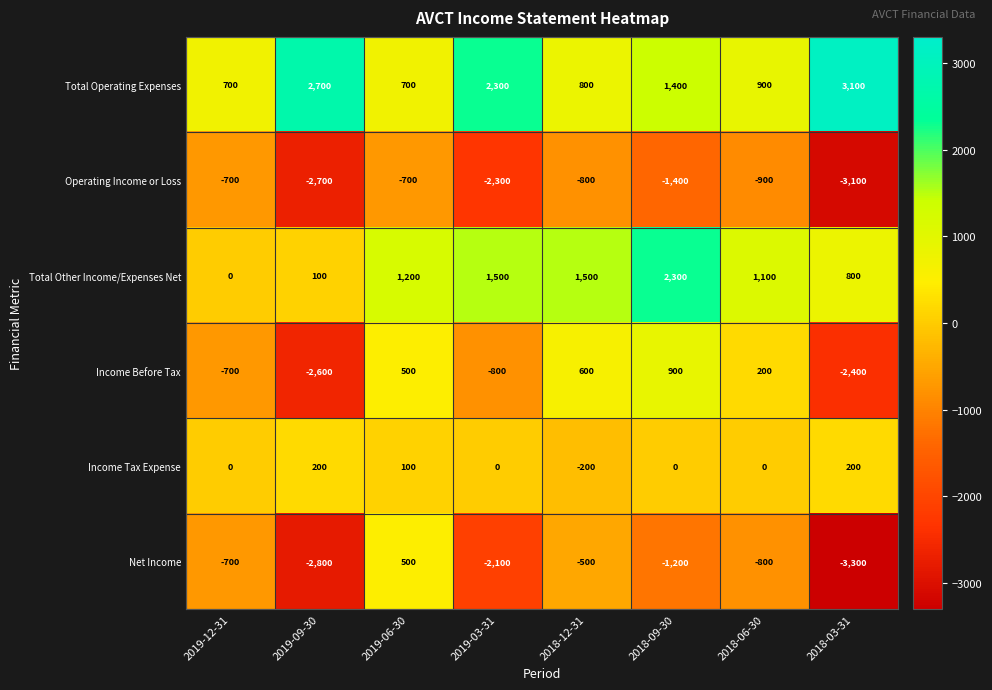

The Income Before Tax series shows -409 at 2019-03-31. True or false?

False